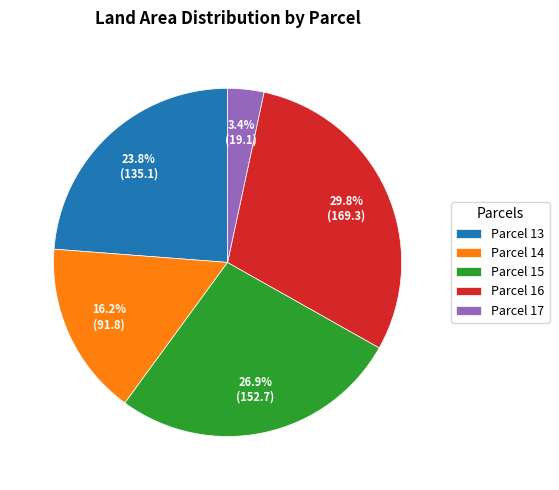

Does any single category account for the majority?

No